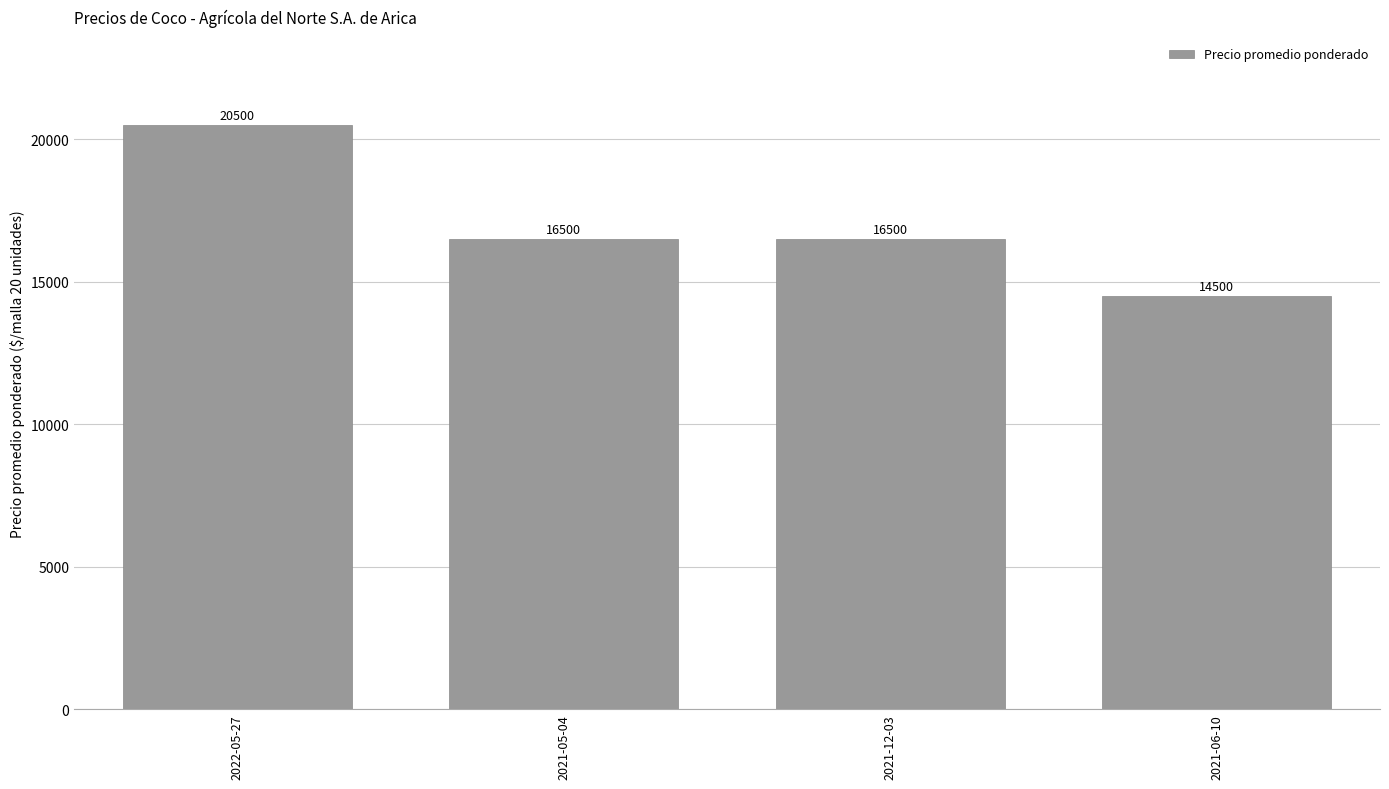

At which label does the data first exceed 16500?

2022-05-27